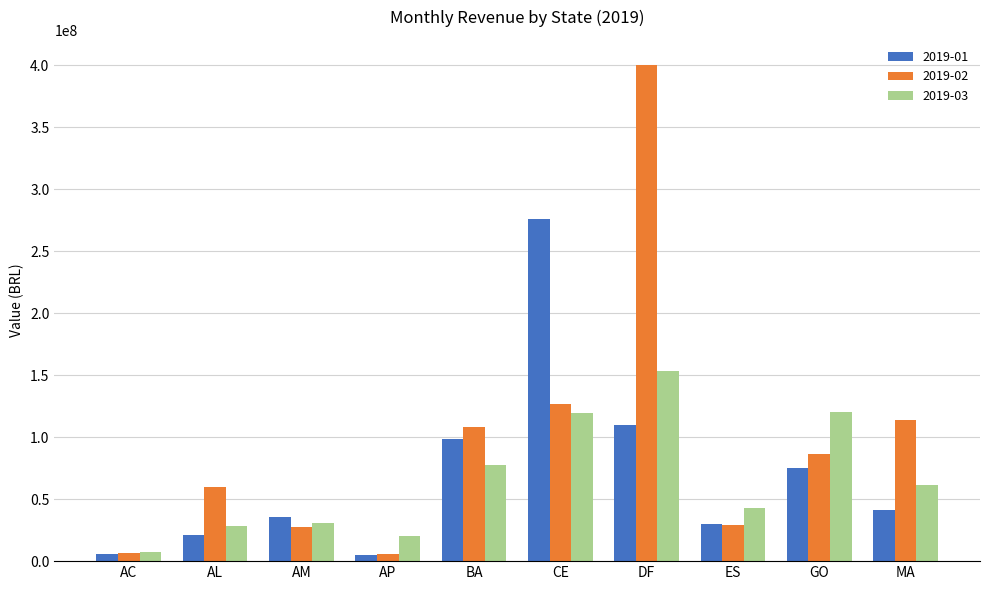

How many distinct data groups are displayed?

3